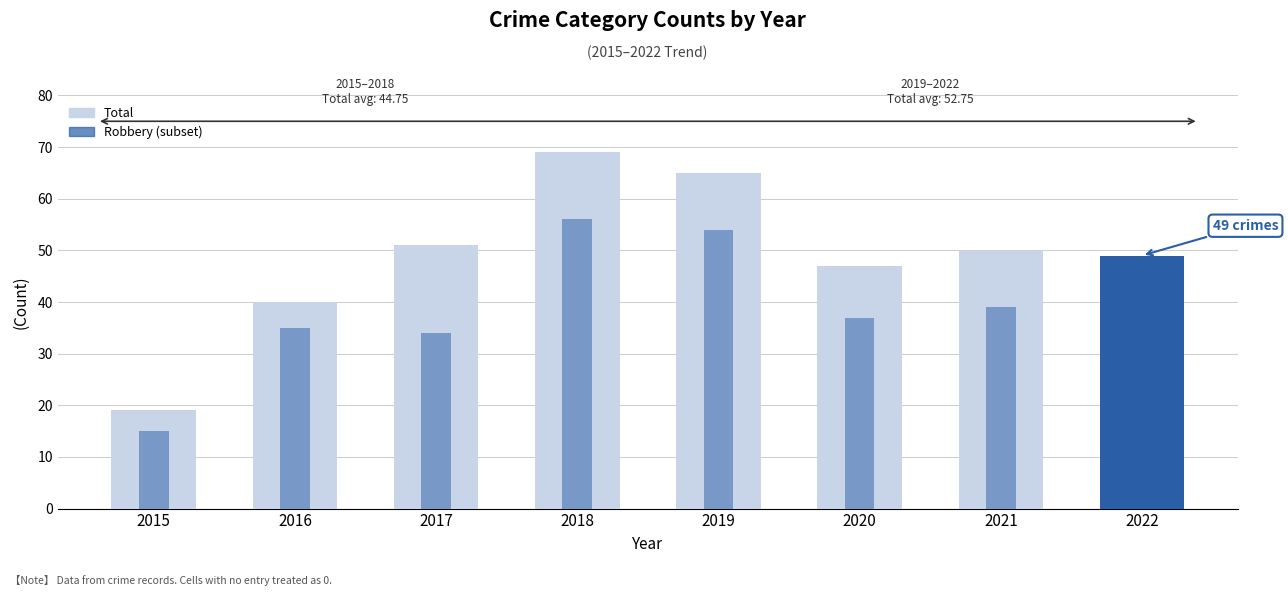

Rank the series by their average value, from highest to lowest.

Total, Robbery